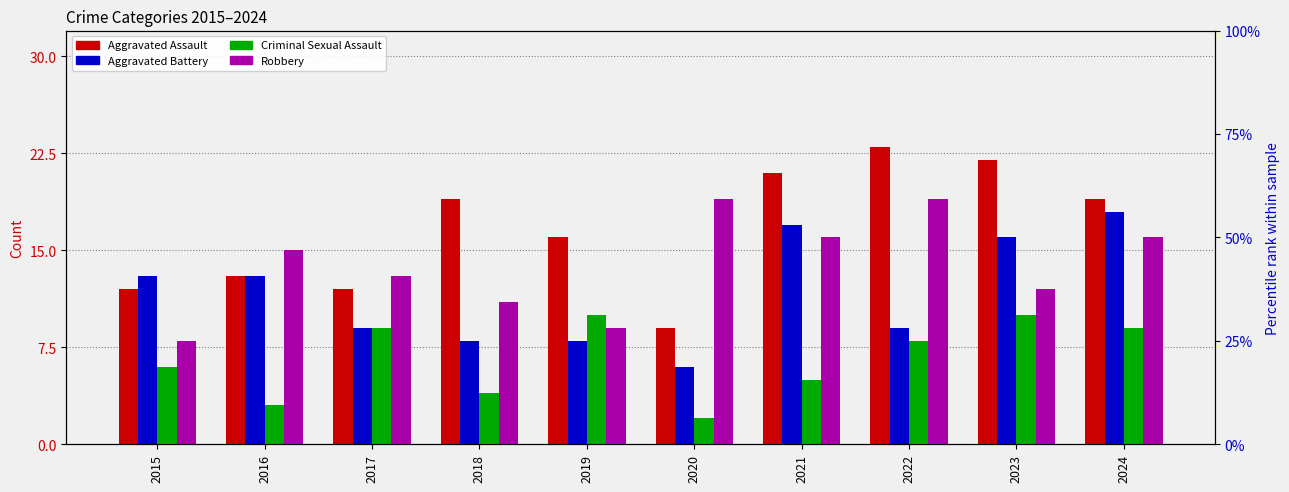

What is the sum of the Aggravated Battery values at 2023 and 2019?

24